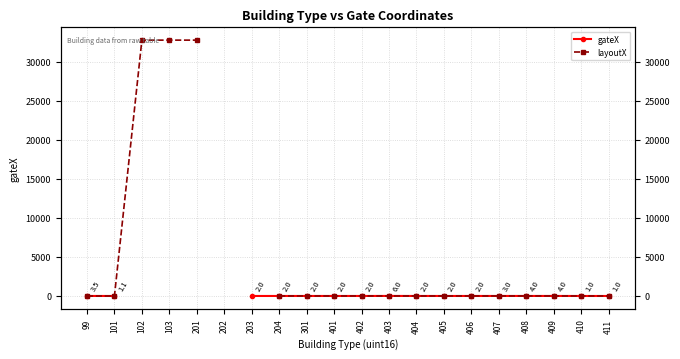

What are all the series names shown in the legend?

gateX, layoutX